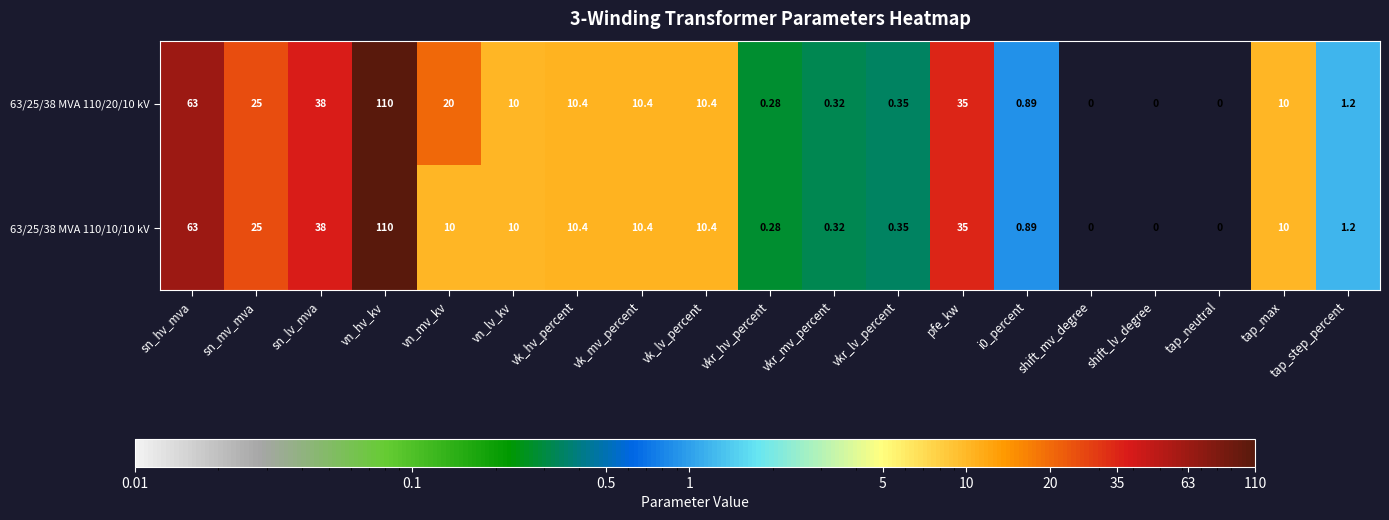

Which label corresponds to the largest value in the chart?

vn_hv_kv